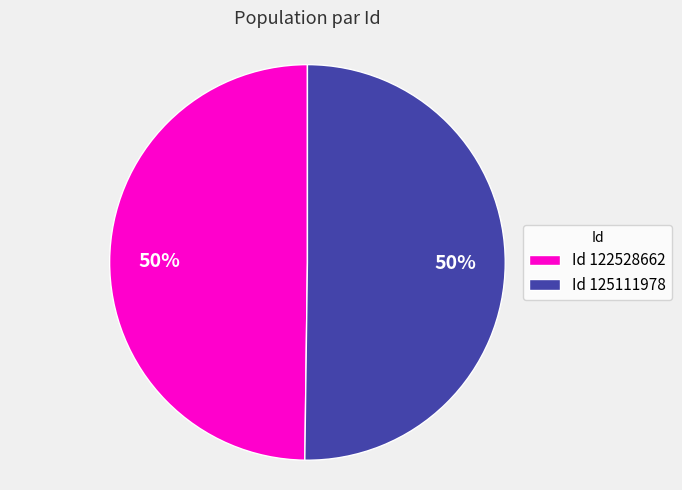

To the nearest percent, what percentage of the pie is Id 122528662?

50%